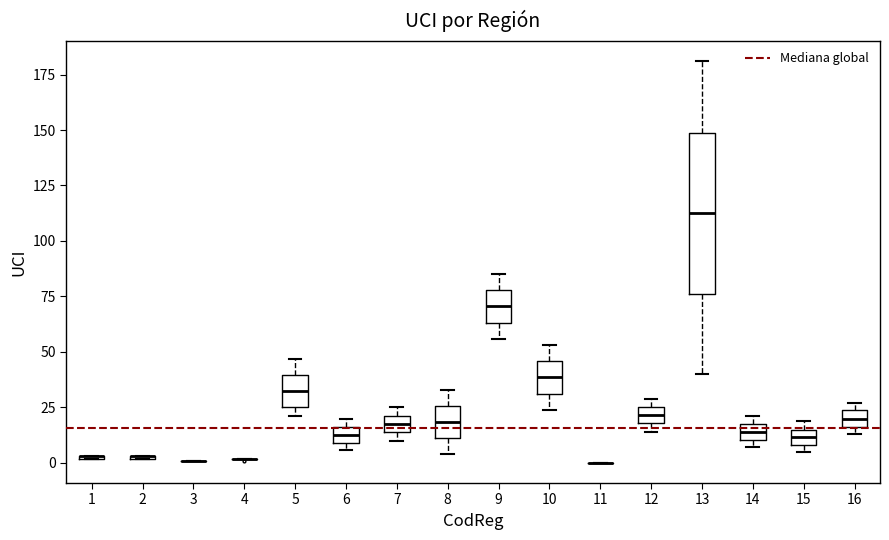

Which box is the tallest, from its lower edge to its upper edge?

13